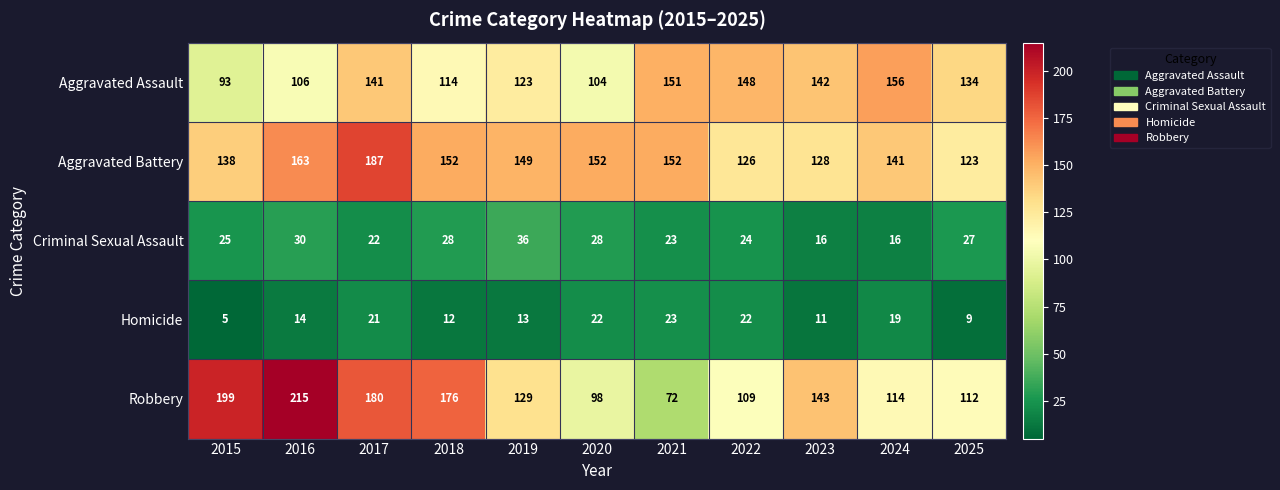

List the series in order of their peak value, highest first.

Robbery, Aggravated Battery, Aggravated Assault, Criminal Sexual Assault, Homicide